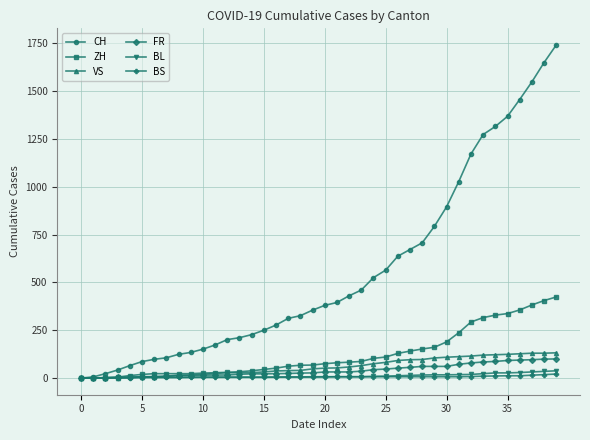

Which series has the largest total across all categories?

CH